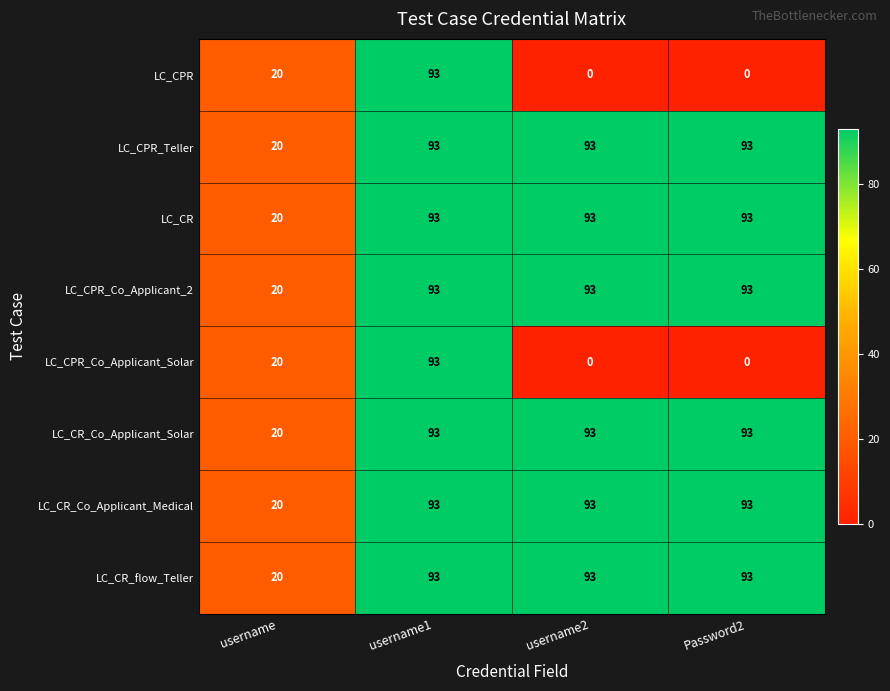

Is the value of LC_CPR_Co_Applicant_Solar at username1 greater than the value of LC_CPR at Password2?

Yes